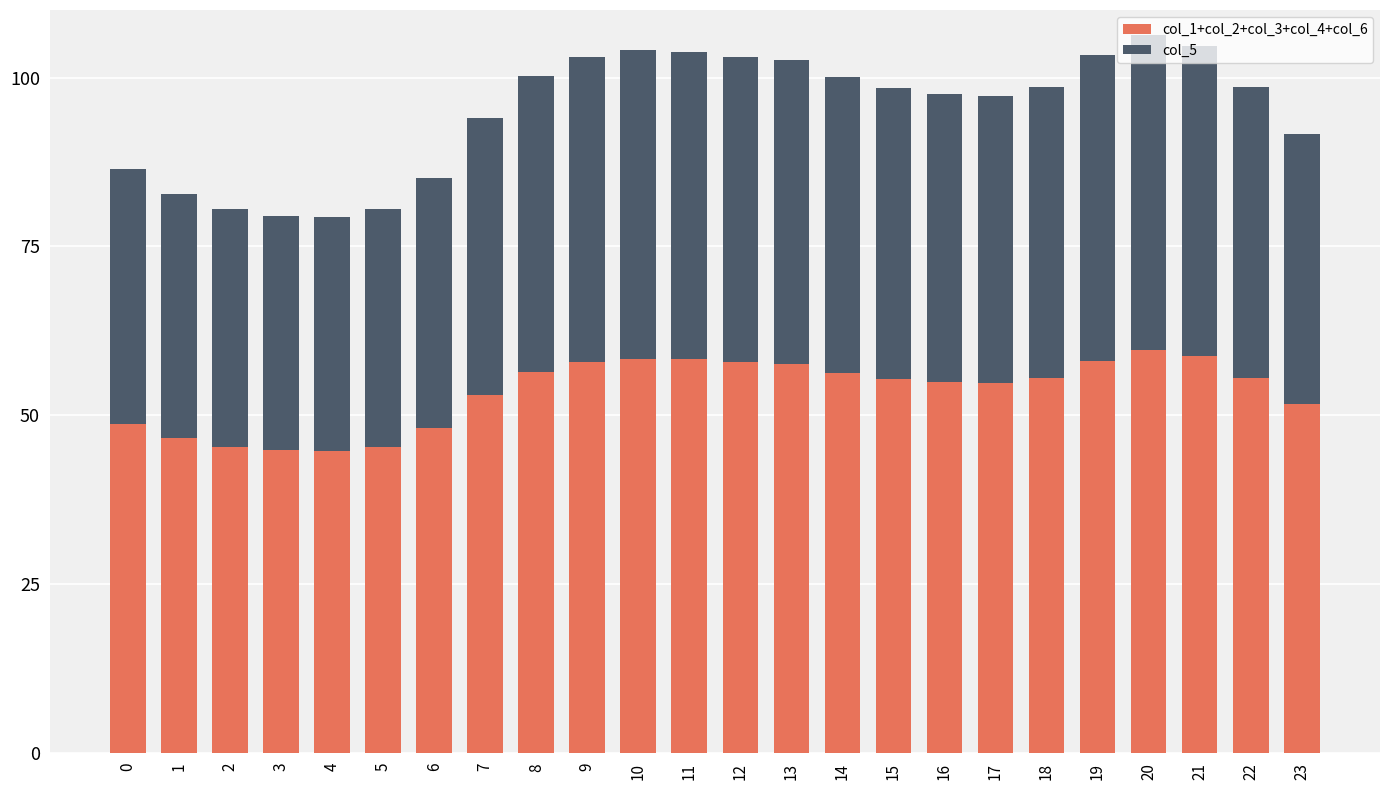

What is the minimum value for col_1+col_2+col_3+col_4+col_6?

44.7